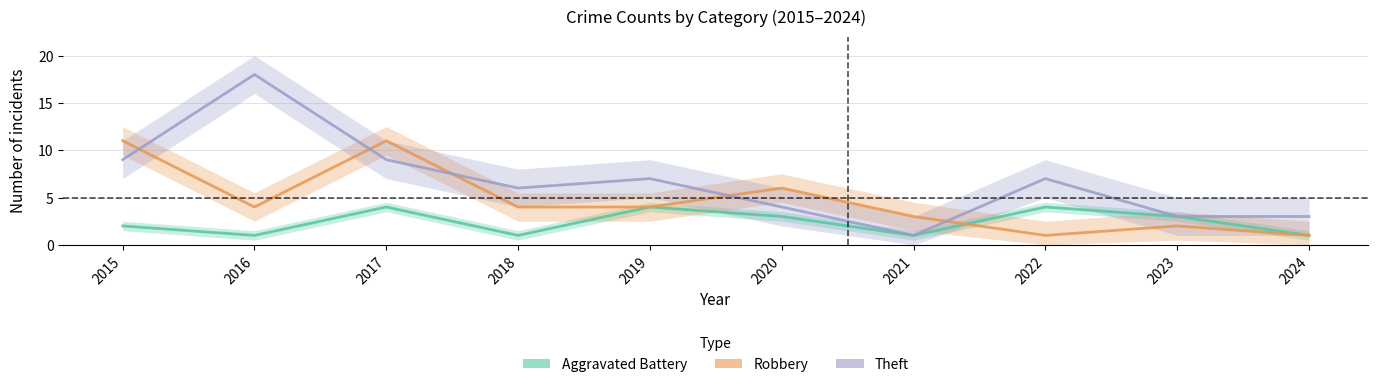

Reading left to right, list all the values displayed in this chart.

Aggravated Battery: 2	1	4	1	4	3	1	4	3	1
Robbery: 11	4	11	4	4	6	3	1	2	1
Theft: 9	18	9	6	7	4	1	7	3	3